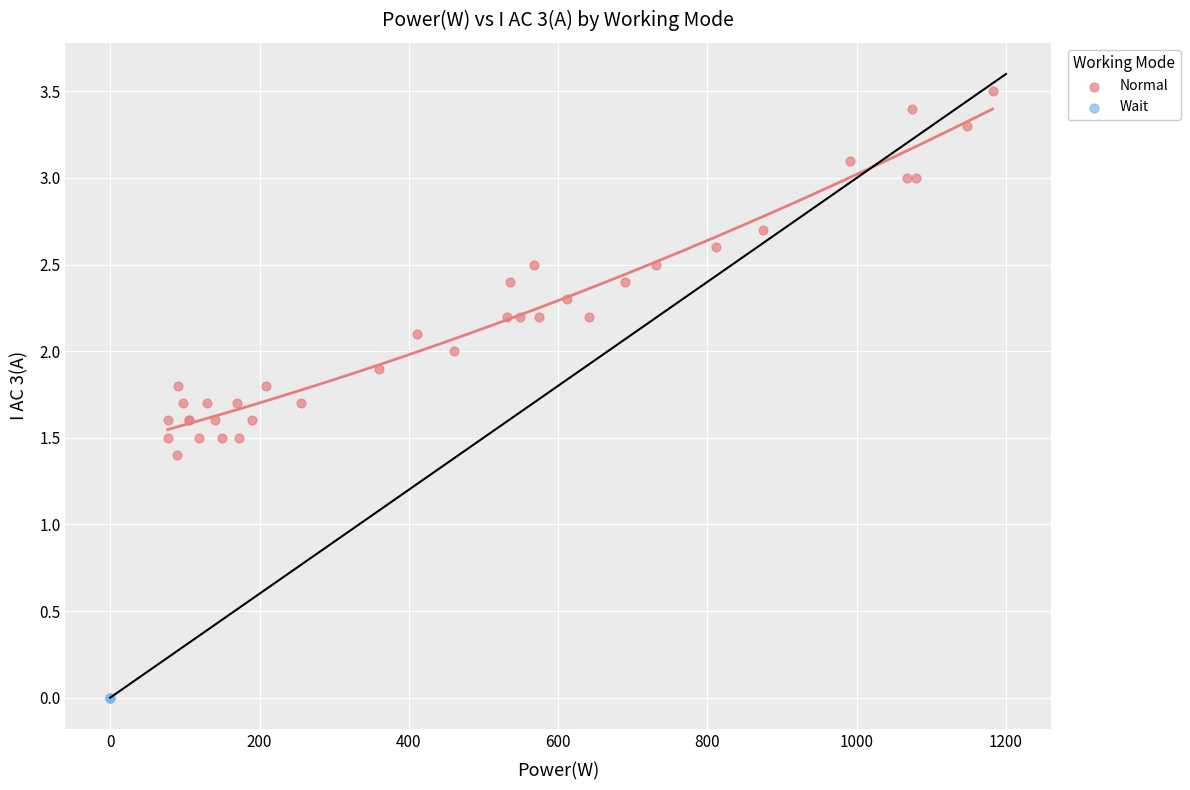

Which series contains the highest Y value?

Normal